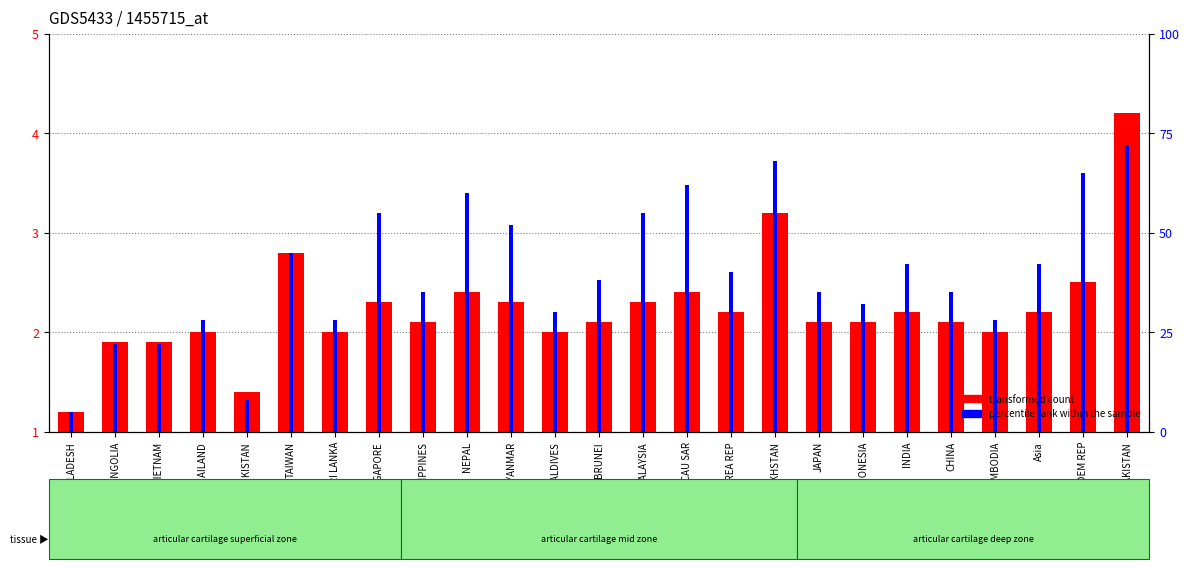

How many data points in percentile rank within the sample are above 38?

12